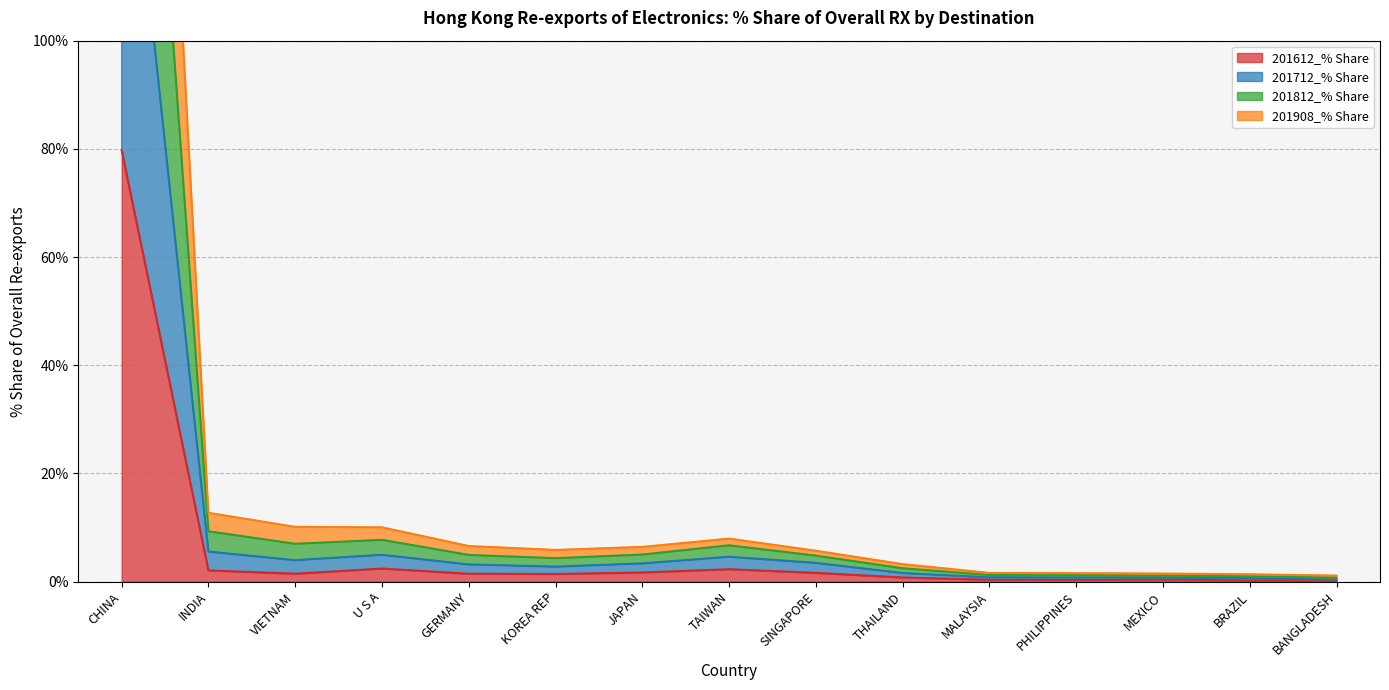

At which label does 201612_% Share reach its minimum?

BANGLADESH